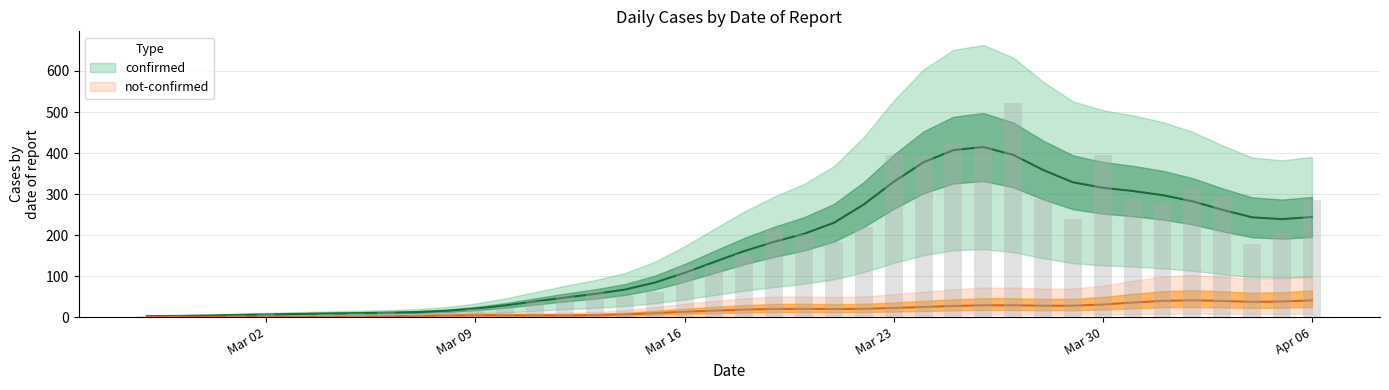

Is it true that the value at 2020-03-26 is 419?

True